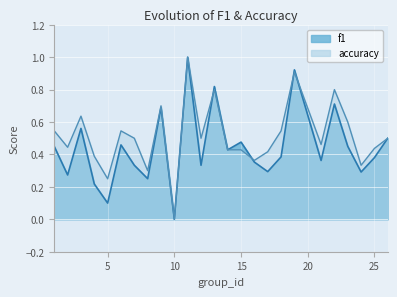

Rank the series at 11 from highest to lowest value.

f1, accuracy